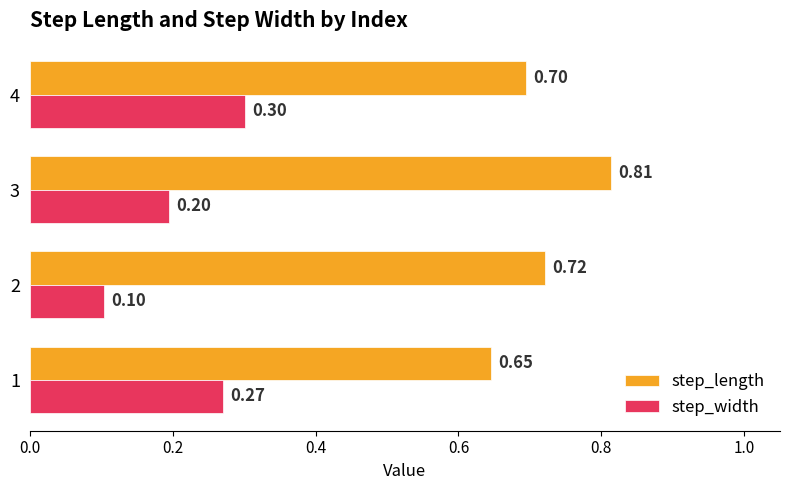

At how many categories does at least one series exceed 0?

4